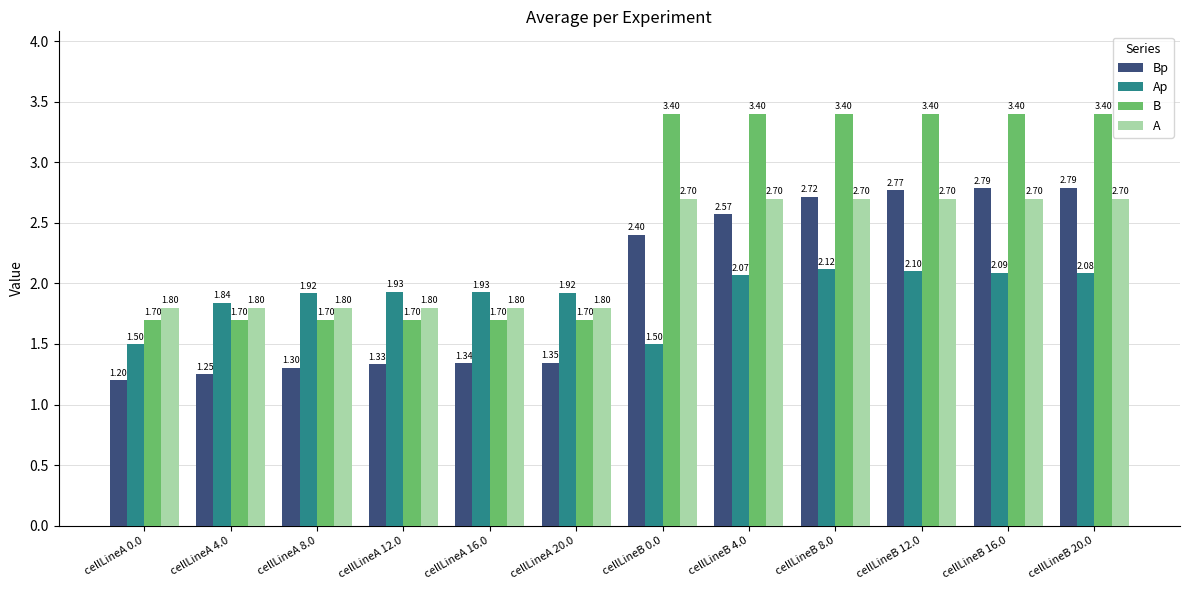

What is the label of the 6th bar from the right?

cellLineB 0.0